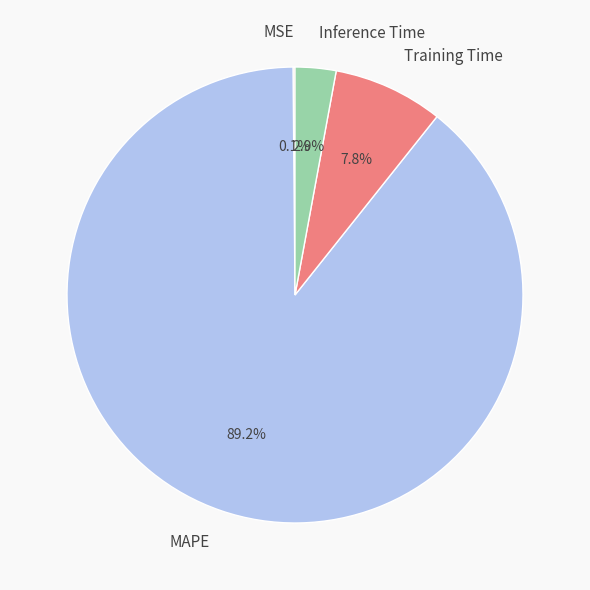

Which slice is the largest?

MAPE